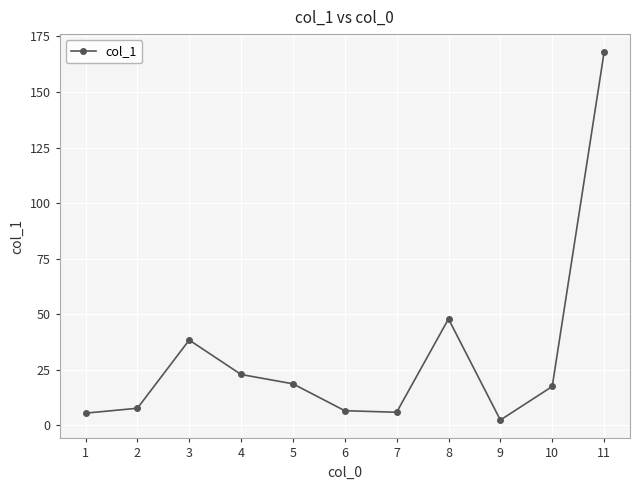

Read the value at 1.

5.5